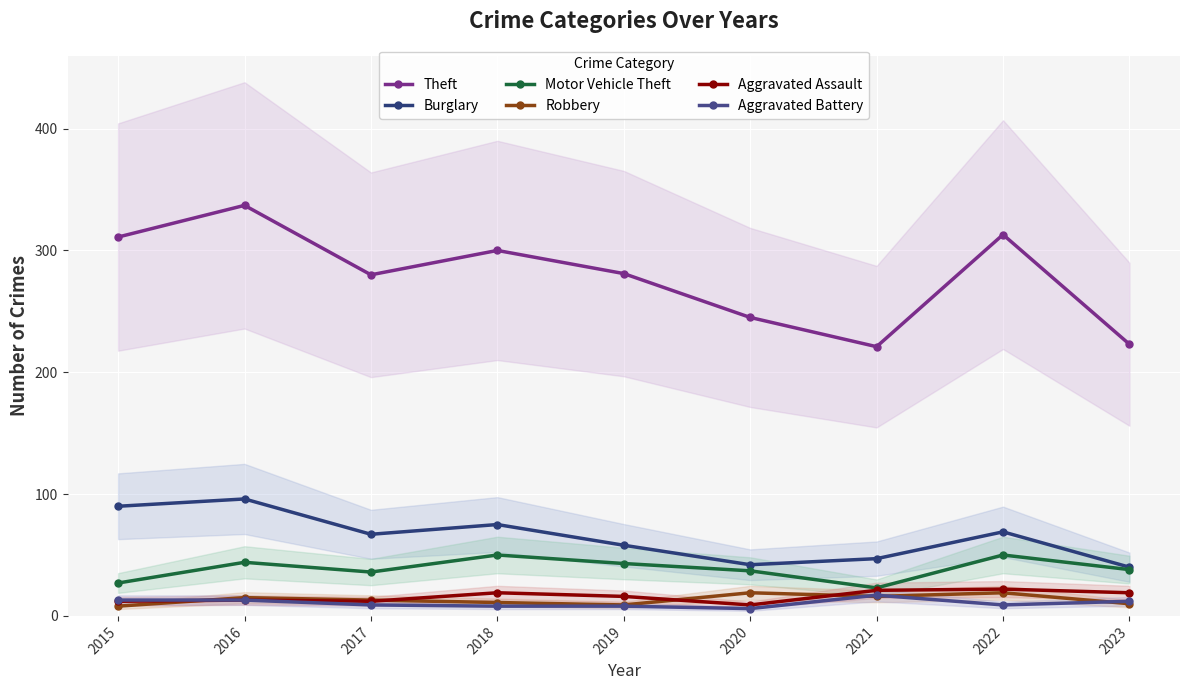

What is the difference between the highest and lowest values at 2023?

213